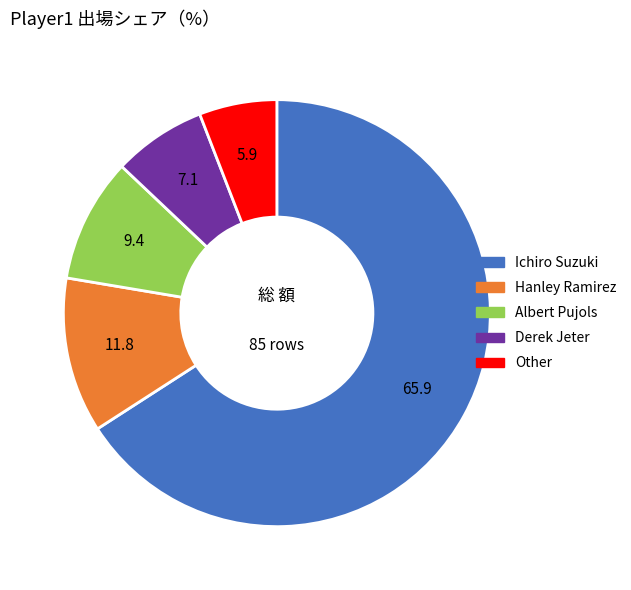

Which category accounts for the majority?

Ichiro Suzuki